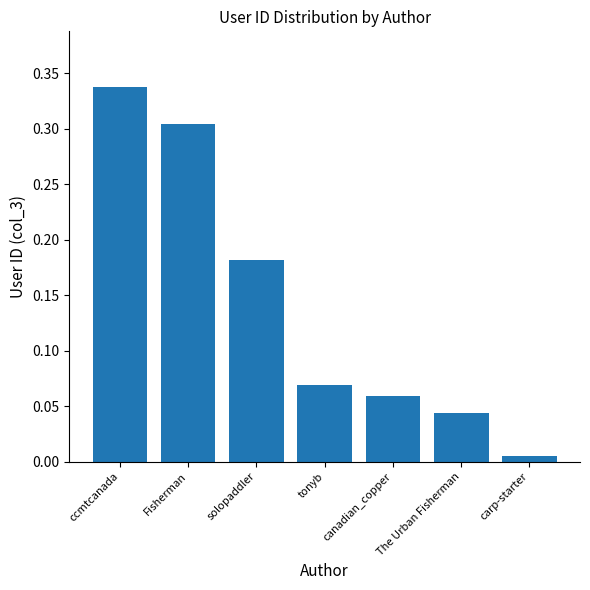

Rank the categories by value from highest to lowest.

ccmtcanada, Fisherman, solopaddler, tonyb, canadian_copper, The Urban Fisherman, carp-starter